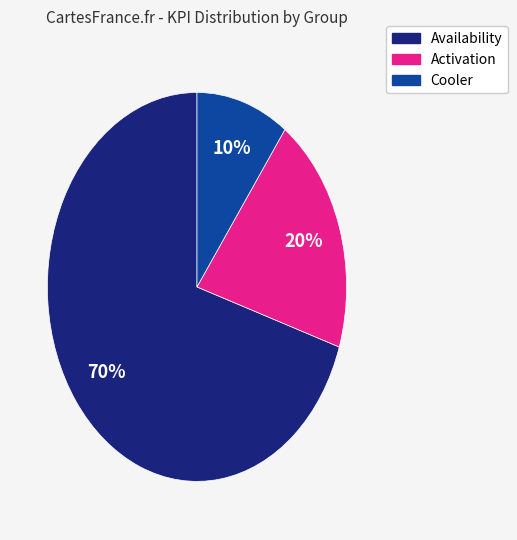

Which slice is the largest?

Availability